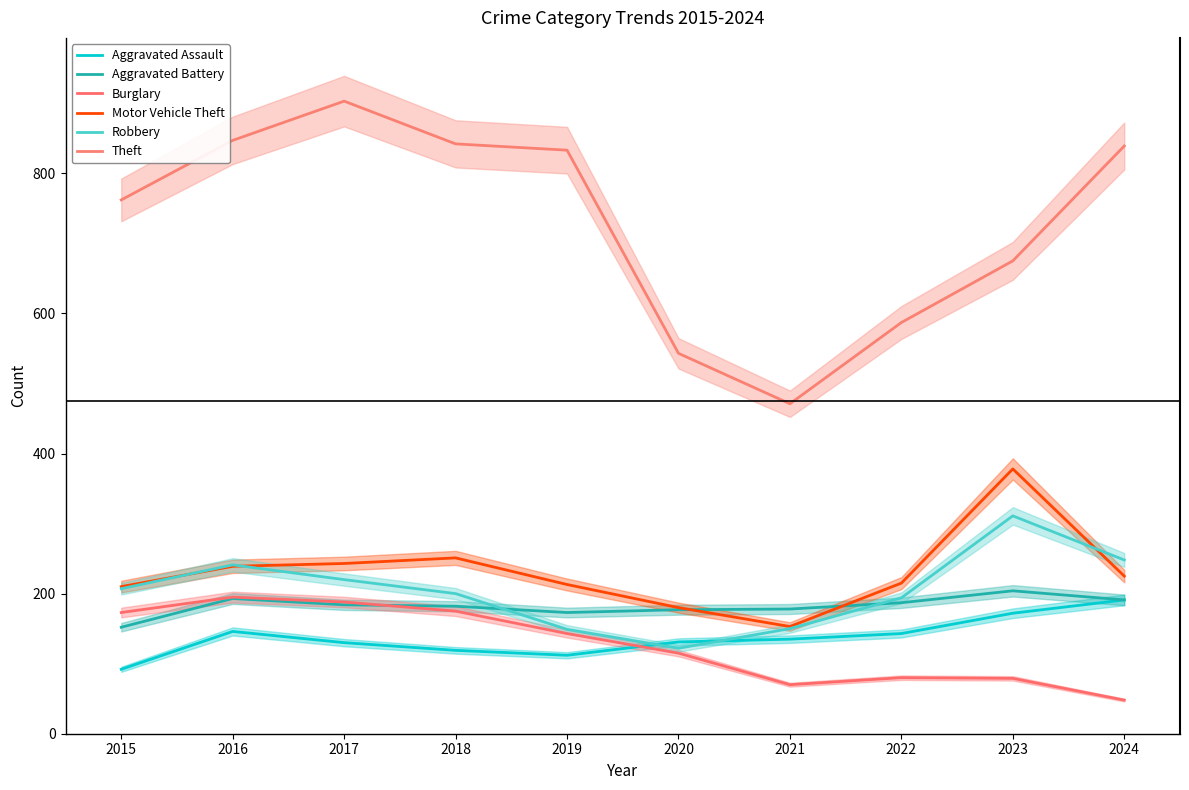

The Aggravated Assault series shows 38 at 2020. True or false?

False